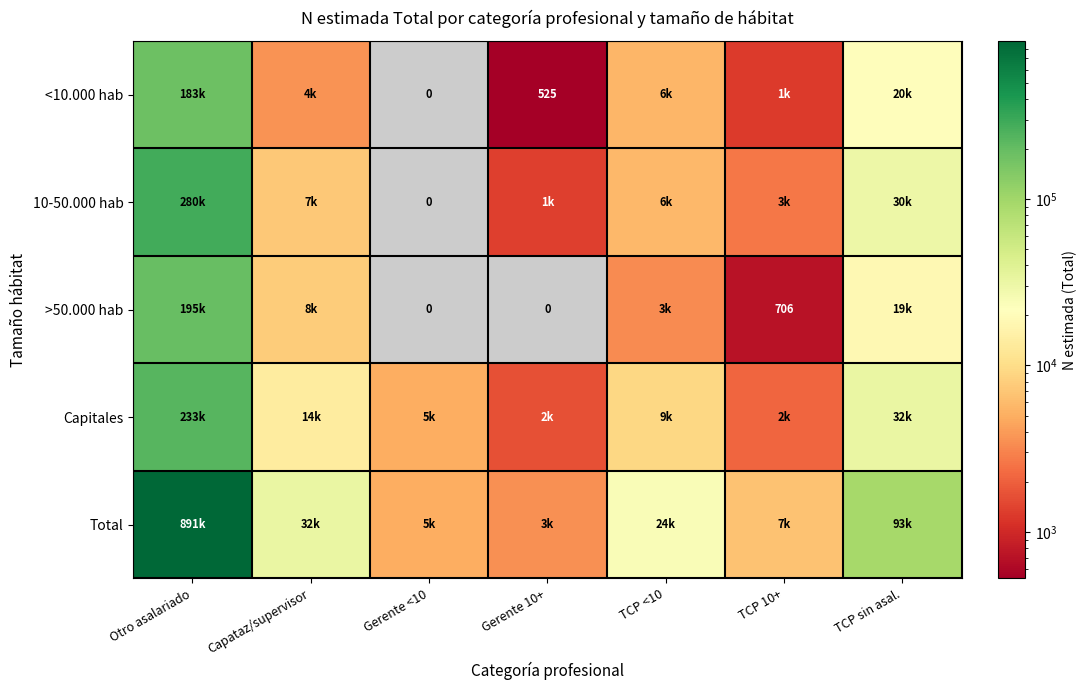

Which series has the largest total across all categories?

Total